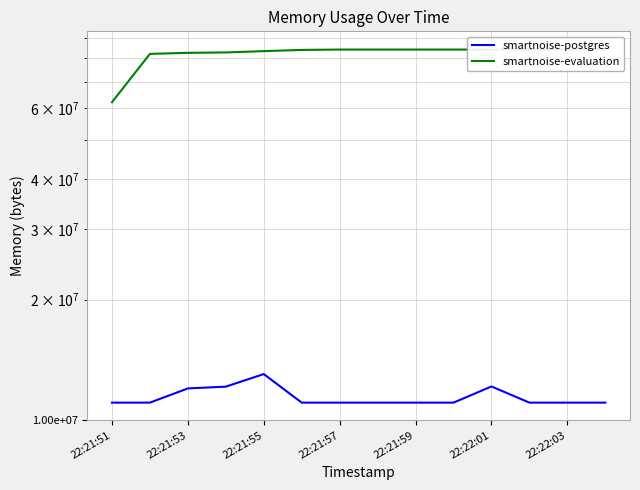

True or false: smartnoise-postgres and smartnoise-evaluation cross at least once.

False